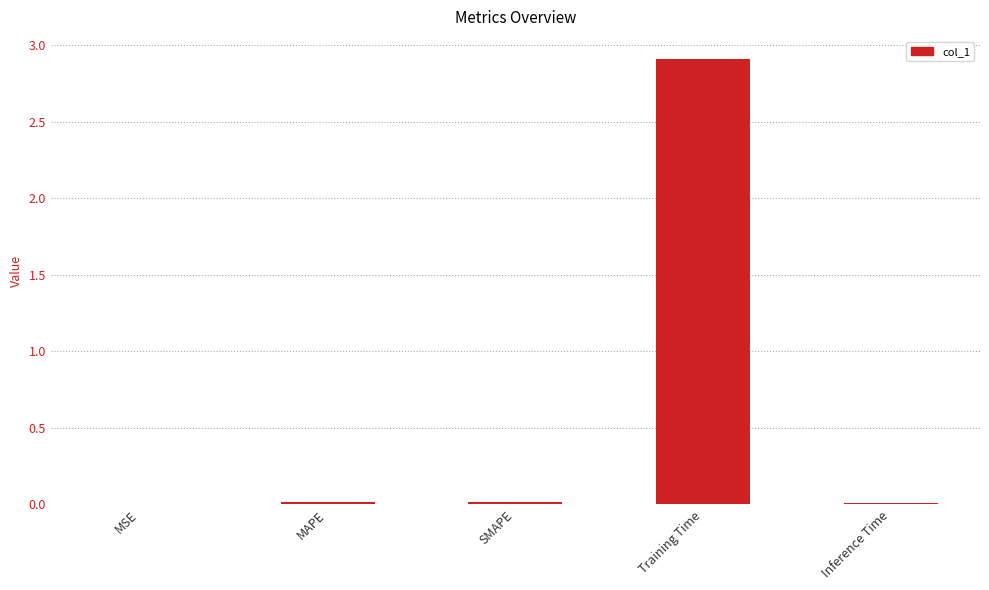

What is the sum of all values?

3.0